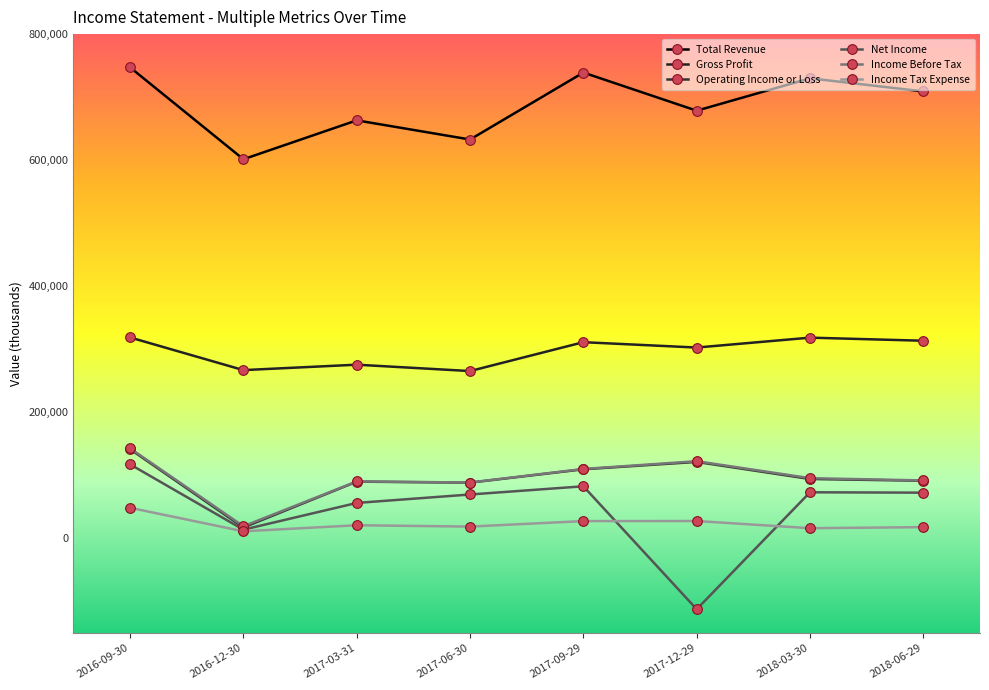

Where is the first local maximum for Net Income?

2017-09-29